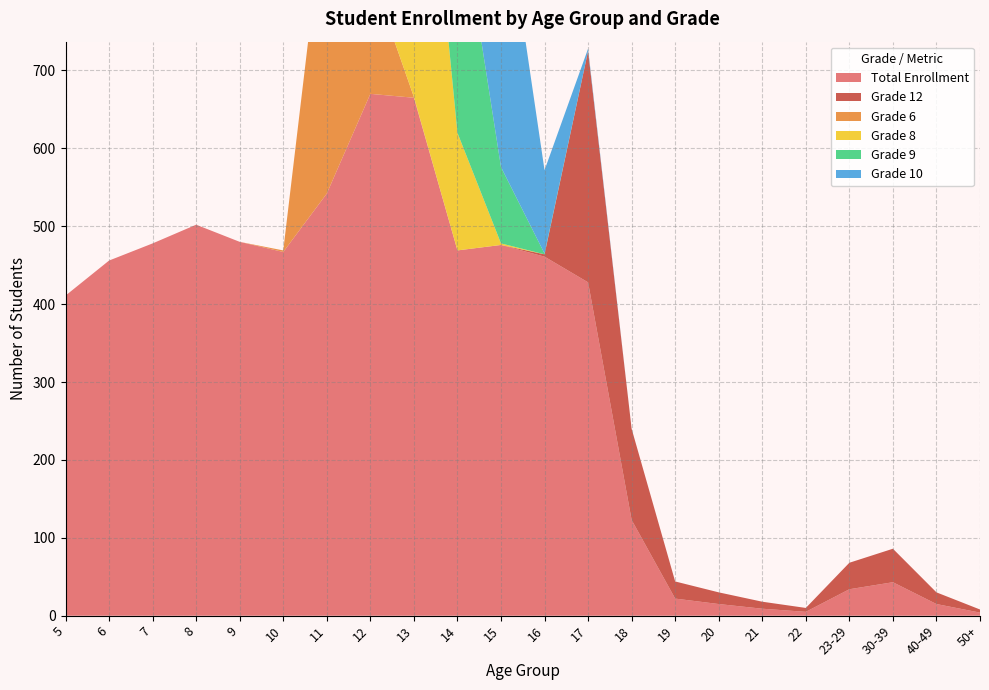

Reading right to left, list all the values displayed in this chart.

Total Enrollment: 4	15	43	34	5	9	15	22	123	428	461	476	469	665	670	542	467	480	502	478	456	411
Grade 12: 4	15	43	34	5	9	15	22	117	297	3	0	0	0	0	0	0	0	0	0	0	0
Grade 6: 0	0	0	0	0	0	0	0	0	0	0	0	0	1	156	397	2	0	0	0	0	0
Grade 8: 0	0	0	0	0	0	0	0	0	0	0	2	151	528	6	0	0	0	0	0	0	0
Grade 9: 0	0	0	0	0	0	0	0	0	0	1	98	314	6	0	0	0	0	0	0	0	0
Grade 10: 0	0	0	0	0	0	0	0	0	3	107	375	4	0	0	0	0	0	0	0	0	0